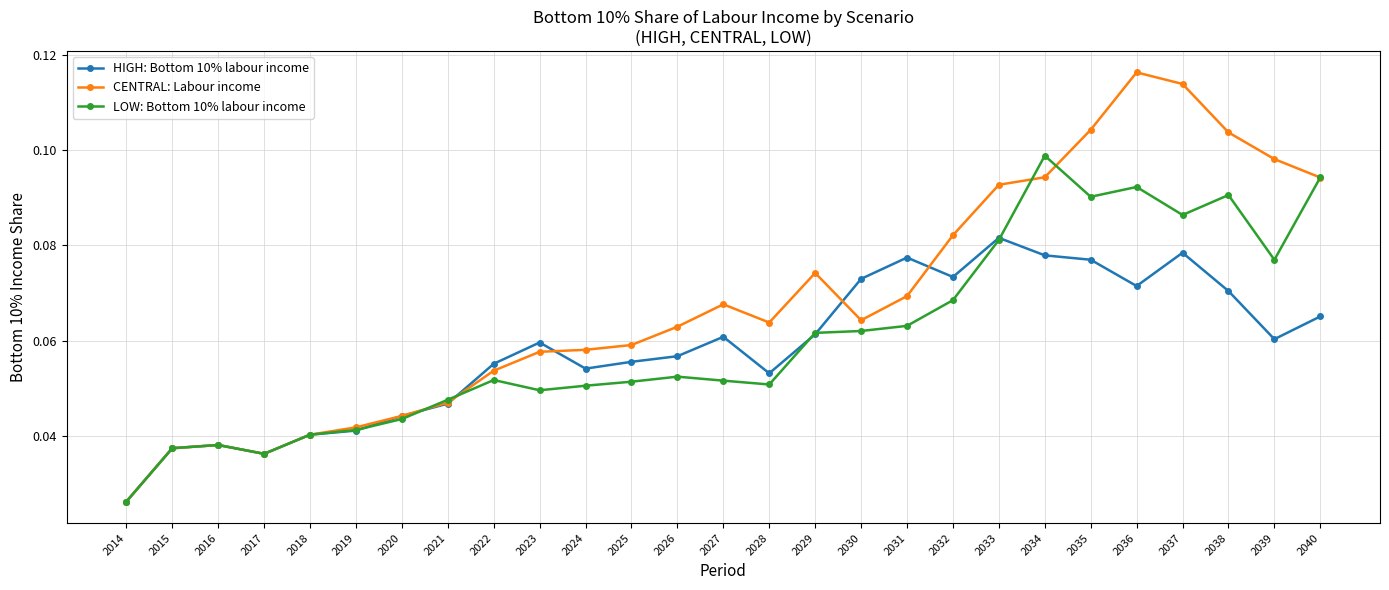

Rank the series by their average value, from lowest to highest.

HIGH: Bottom 10% labour income, LOW: Bottom 10% labour income, CENTRAL: Labour income